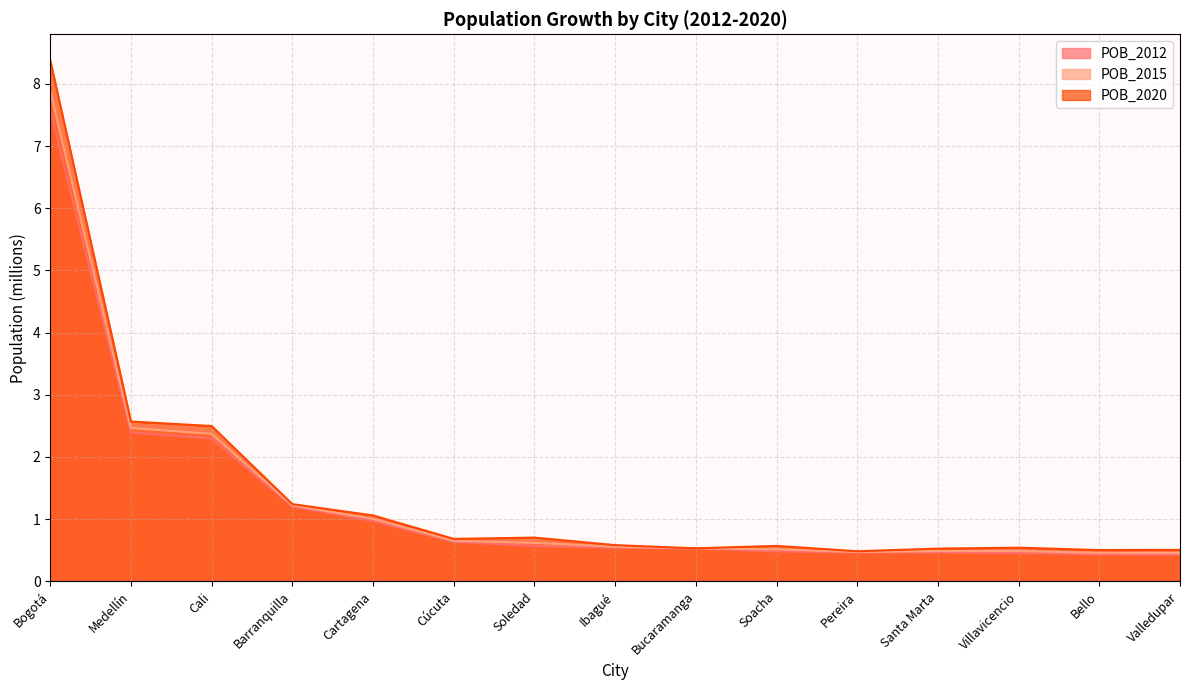

Which series changed the most between Cartagena and Villavicencio?

POB_2020